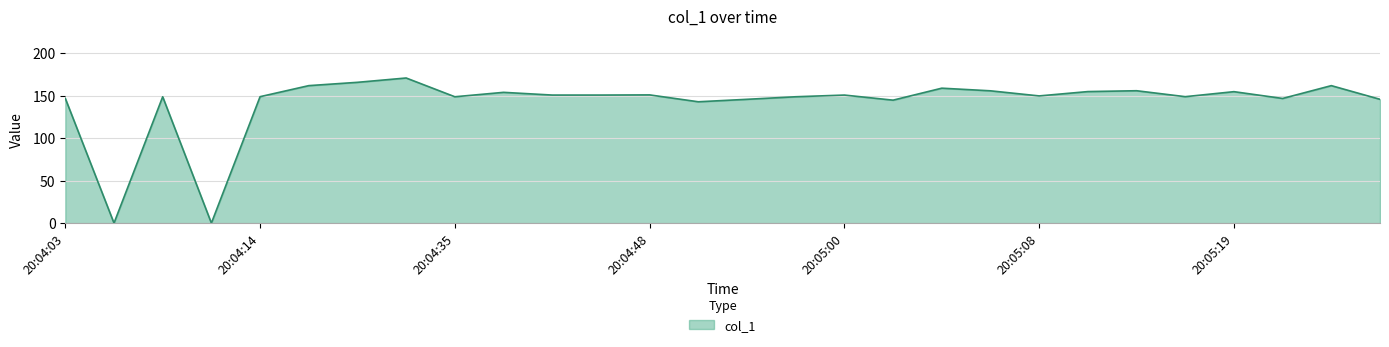

What is the greatest value displayed?

170.9